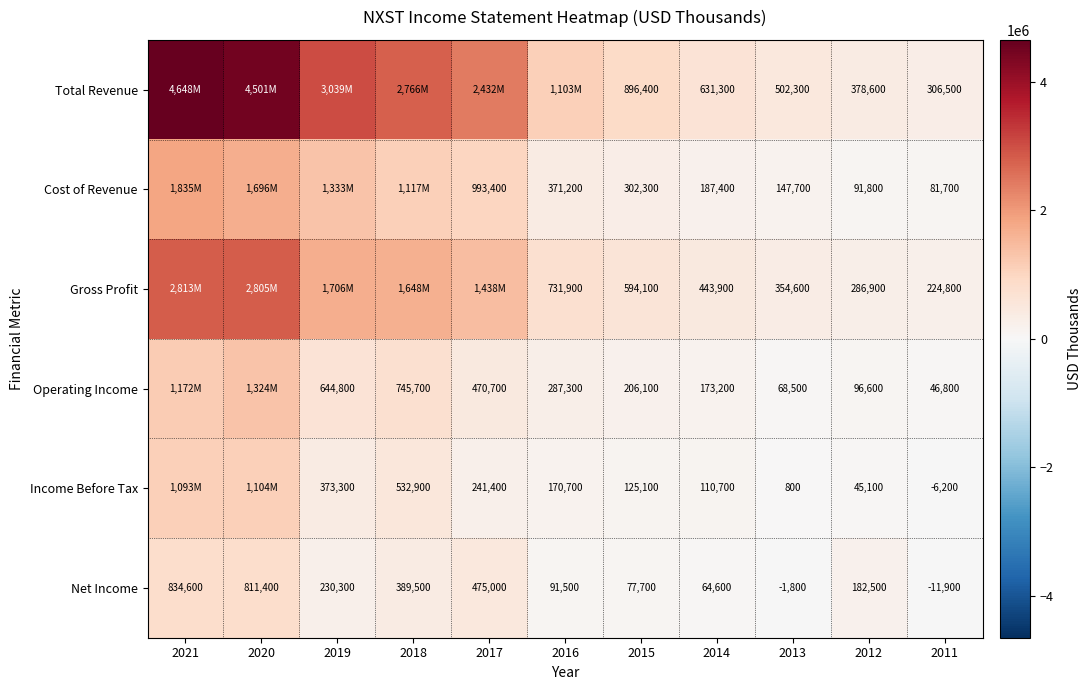

The Cost of Revenue series shows 250334 at 2013. True or false?

False